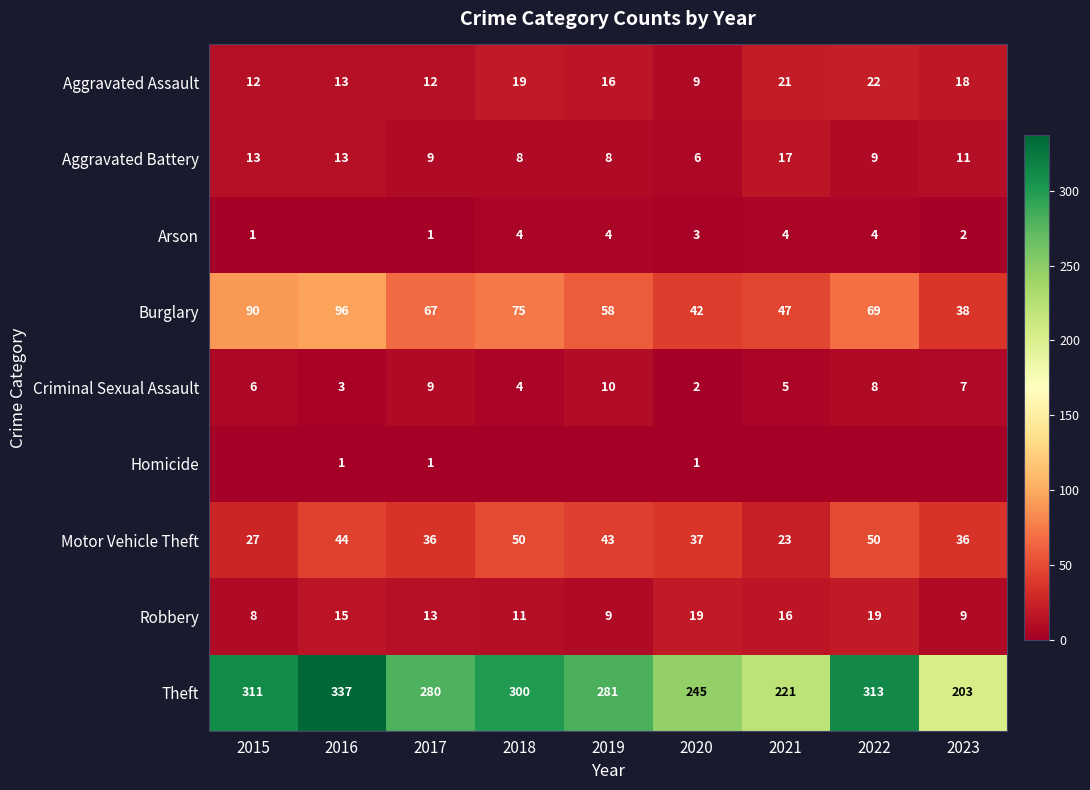

The value of Homicide at 2022 is -1. True or false?

False